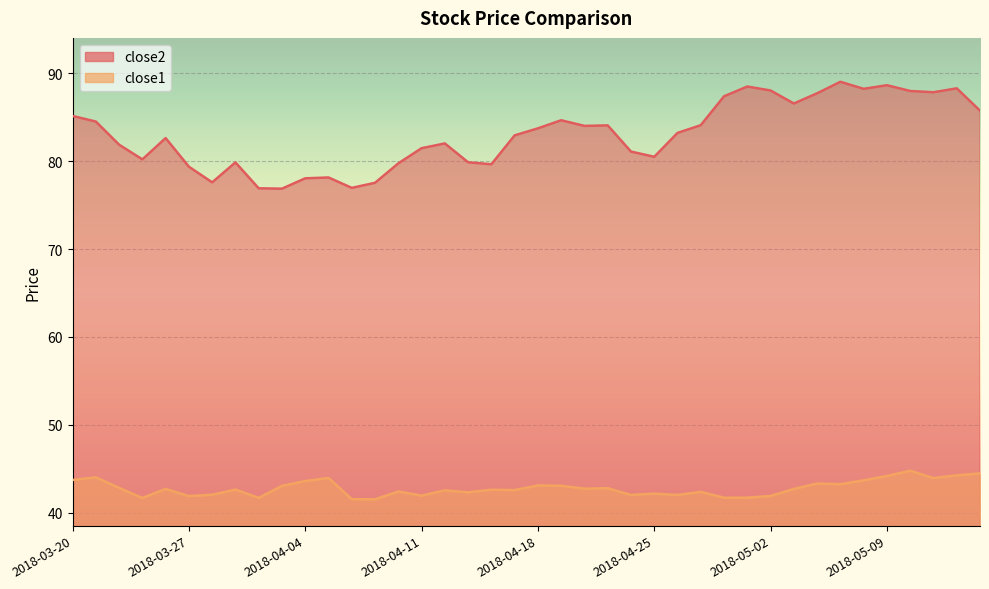

What is the average value of the close2 series?

83.0